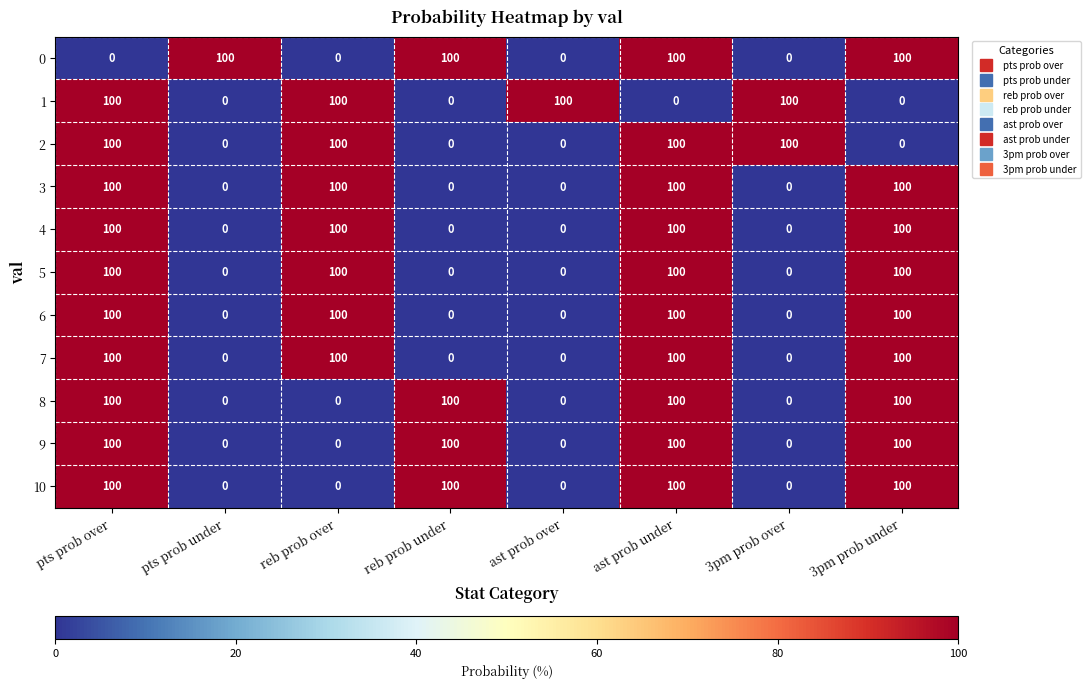

True or false: 6 has a value of 41 at 3pm prob over.

False